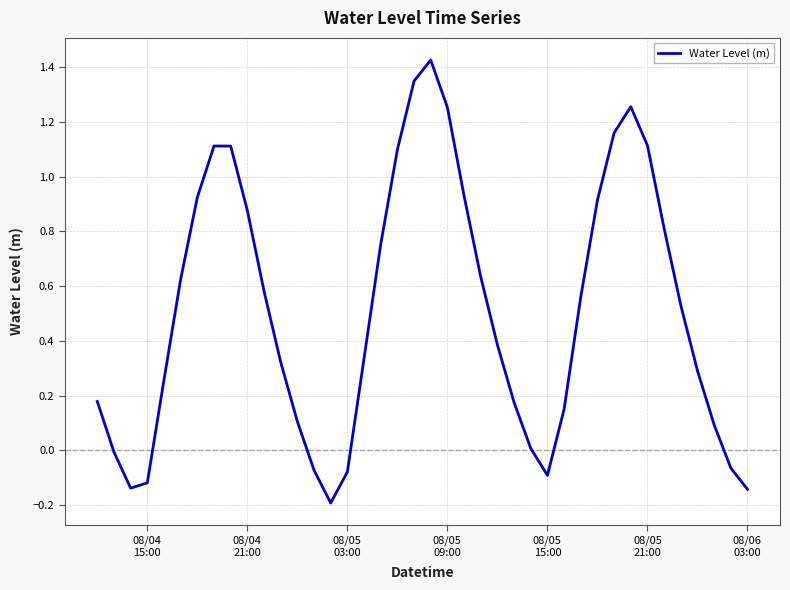

How many lines are shown in the chart?

1